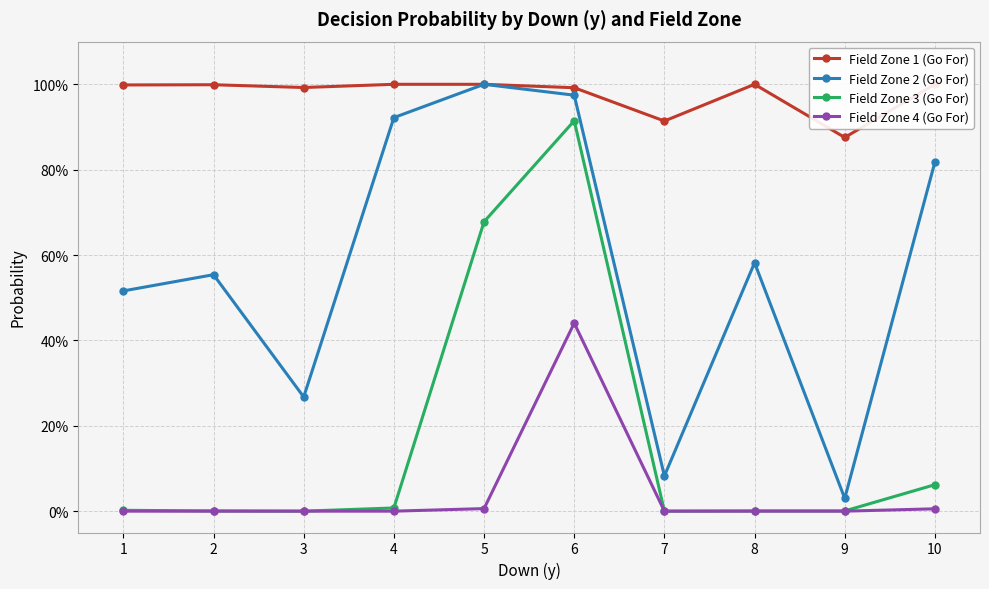

Does the chart have visible grid lines?

Yes